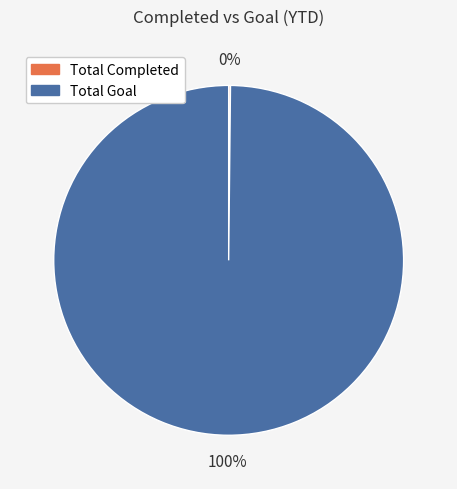

To the nearest percent, what is the average slice percentage?

50%